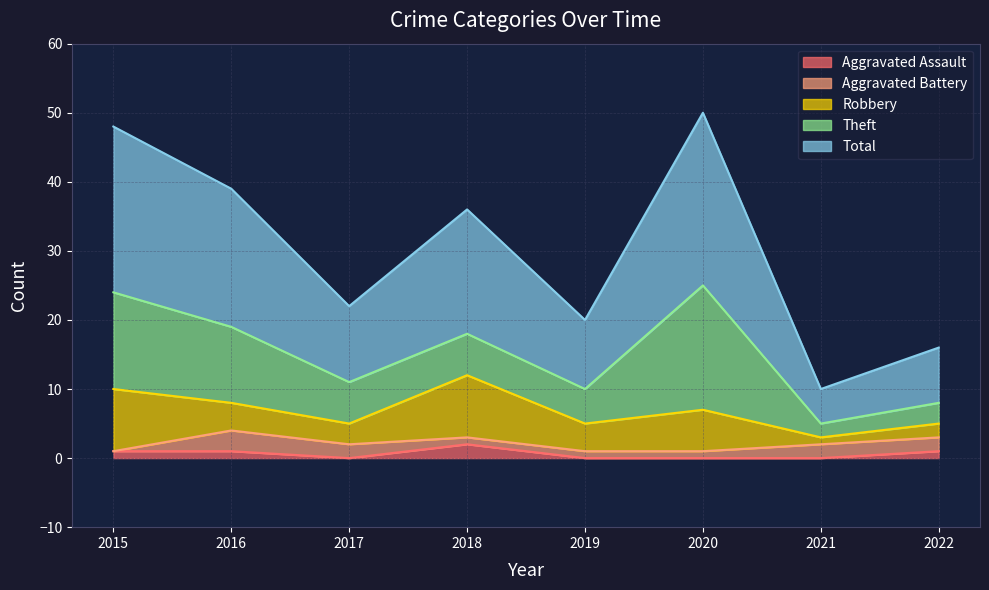

The Robbery series shows 3 at 2017. True or false?

True